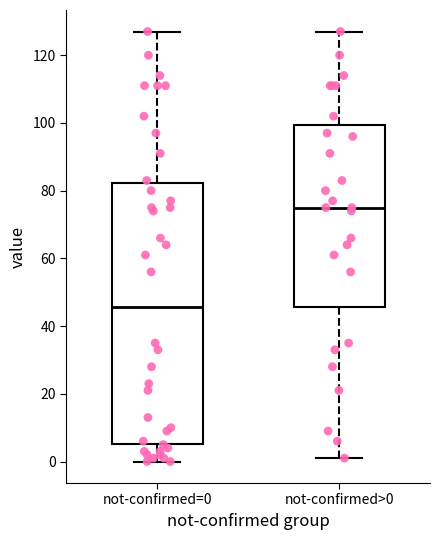

Reading left to right, transcribe this box plot: for each box, give where its median line is, the range the box spans, and where its two whiskers end, as read against the y-axis. The values are not printed on the chart, so give them approximately, as read against the axis.

not-confirmed=0: median 46, box 6 to 82, whiskers 0 to 128
not-confirmed>0: median 76, box 46 to 100, whiskers 2 to 128